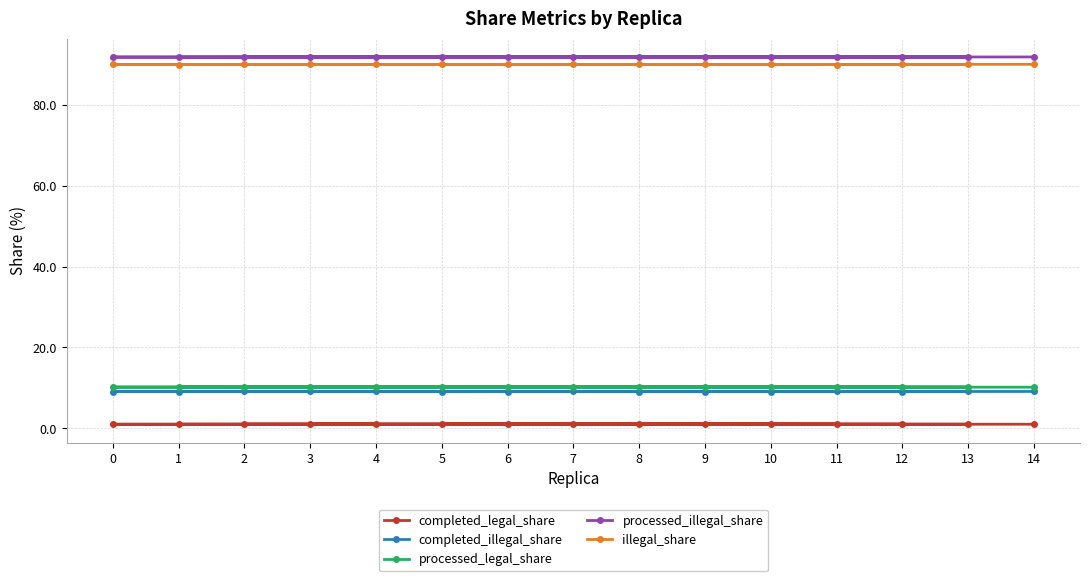

What is the sum of the processed_legal_share values at 11 and 2?

20.4